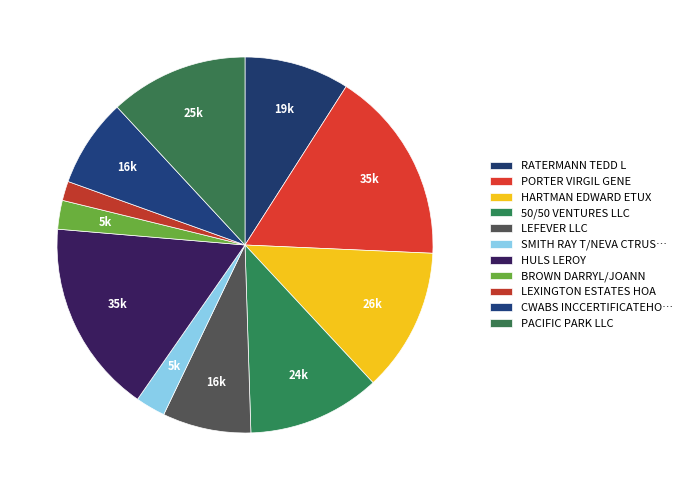

How many segments does this pie chart have?

11